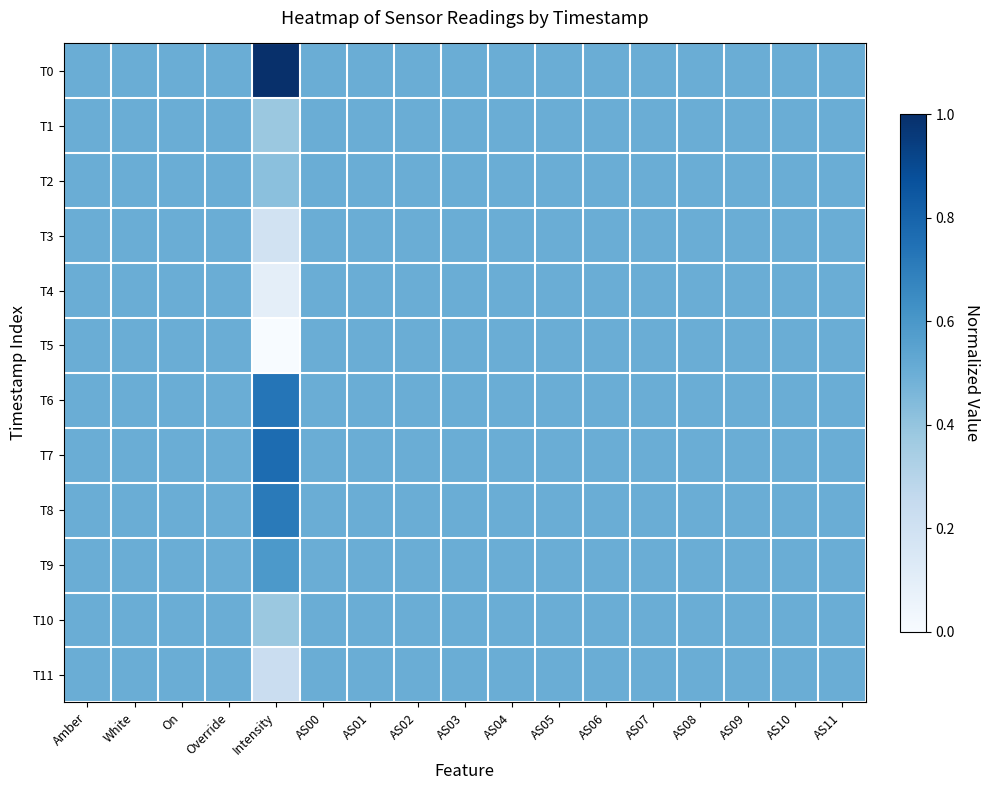

Rank the series by their maximum value, from highest to lowest.

T0, T7, T6, T8, T9, T1, T2, T3, T4, T5, T10, T11